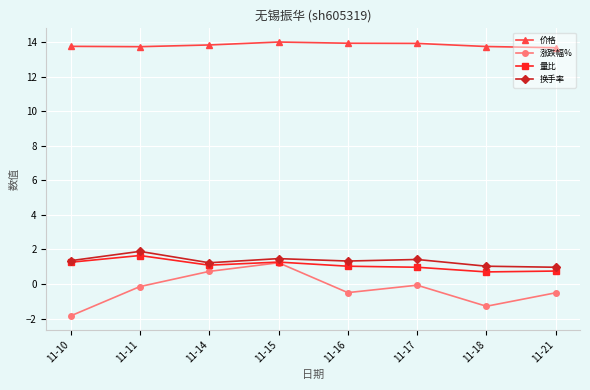

Count the number of categories in the chart.

8